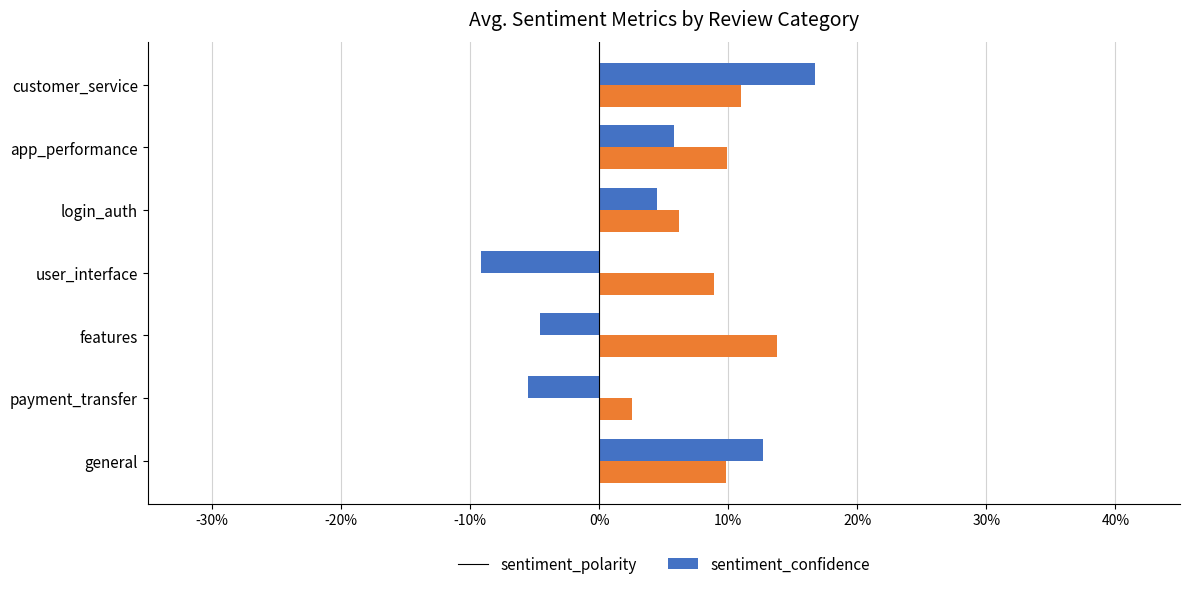

What are all the series names shown in the legend?

sentiment_polarity, sentiment_confidence